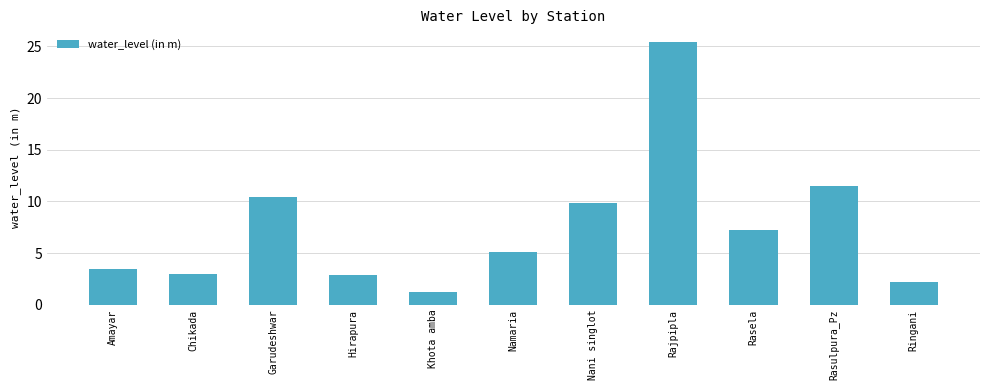

What is the smallest value displayed?

1.2